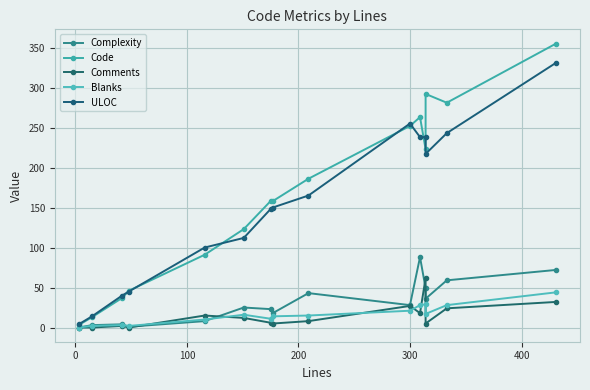

What is the value of the Complexity point at the 12th from the left?

49